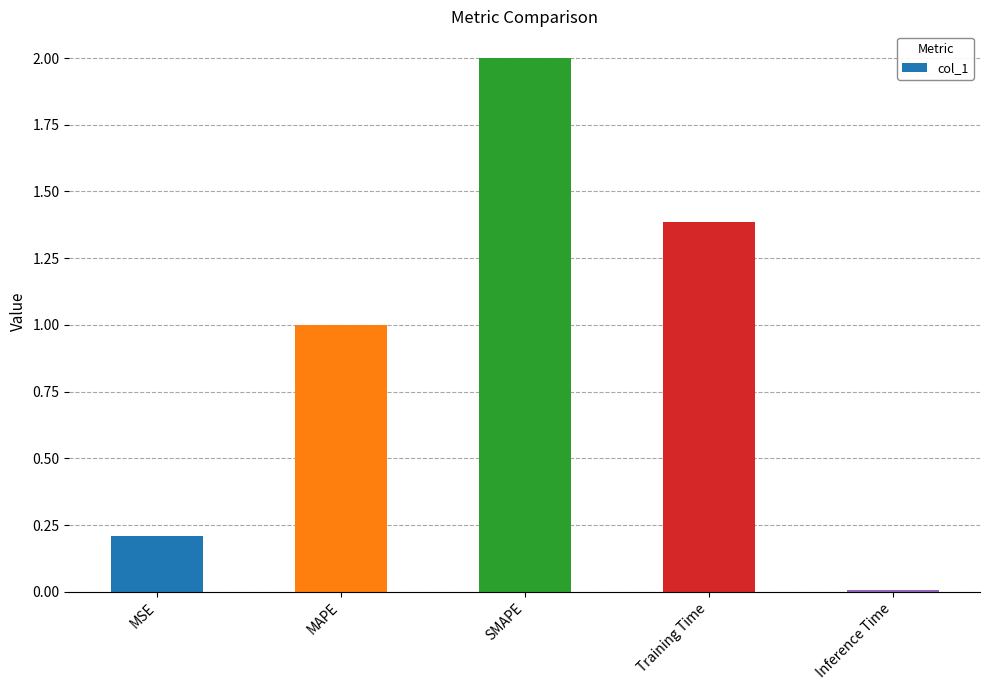

At which category does the chart reach its peak across all series?

SMAPE